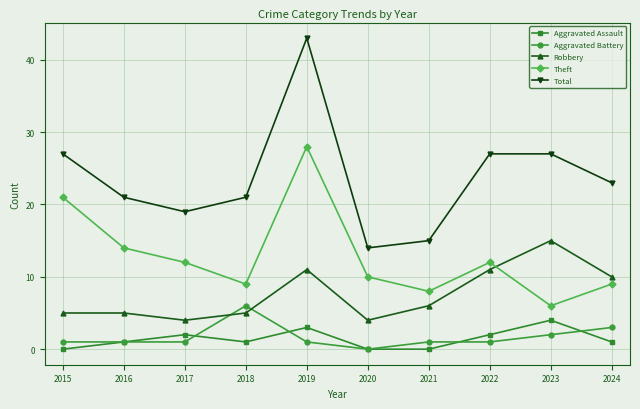

How many lines are shown in the chart?

5